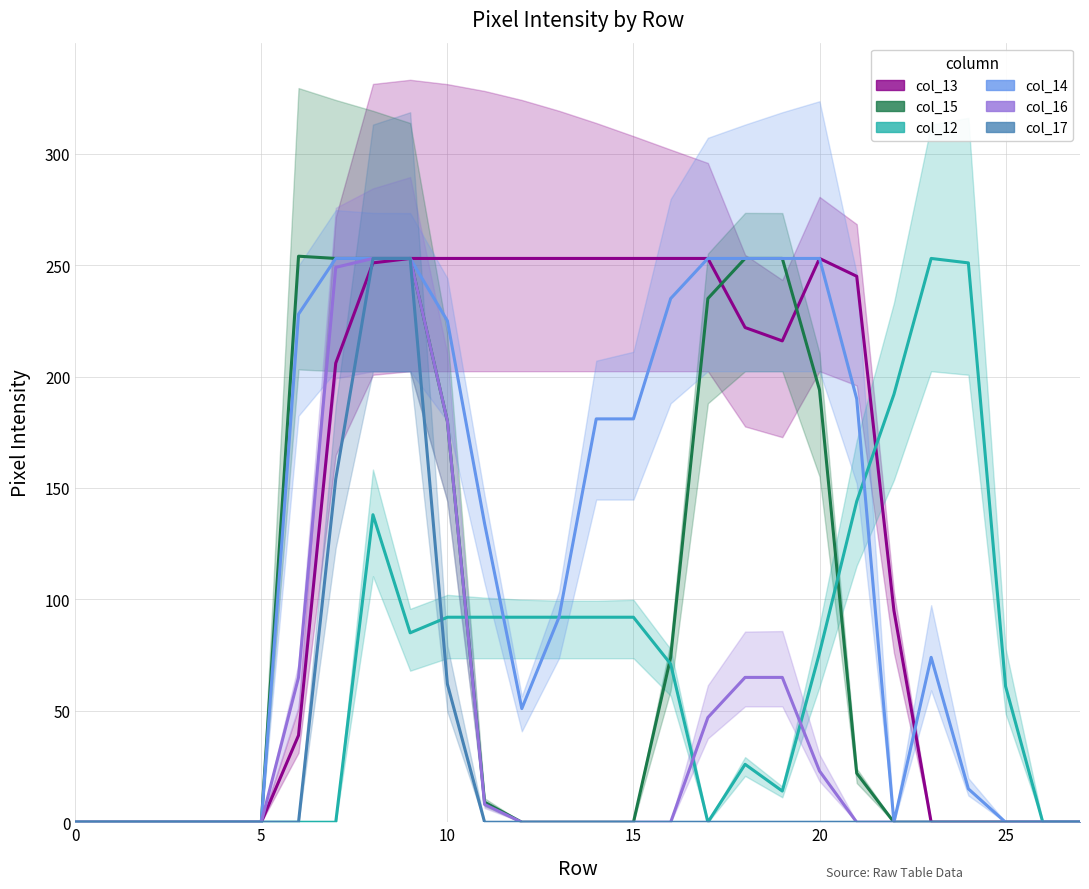

The col_15 series shows 77 at 24. True or false?

False